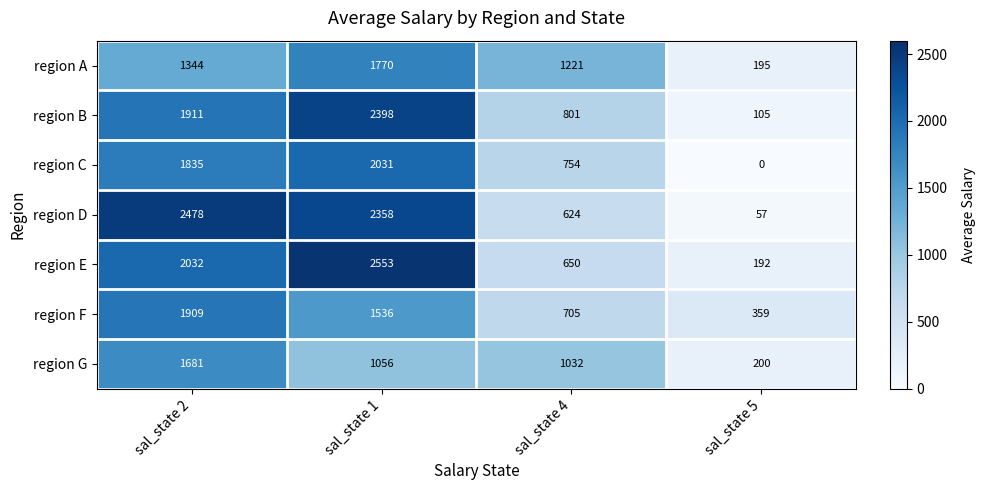

Is it true that region E equals 192 at sal_state 5?

True